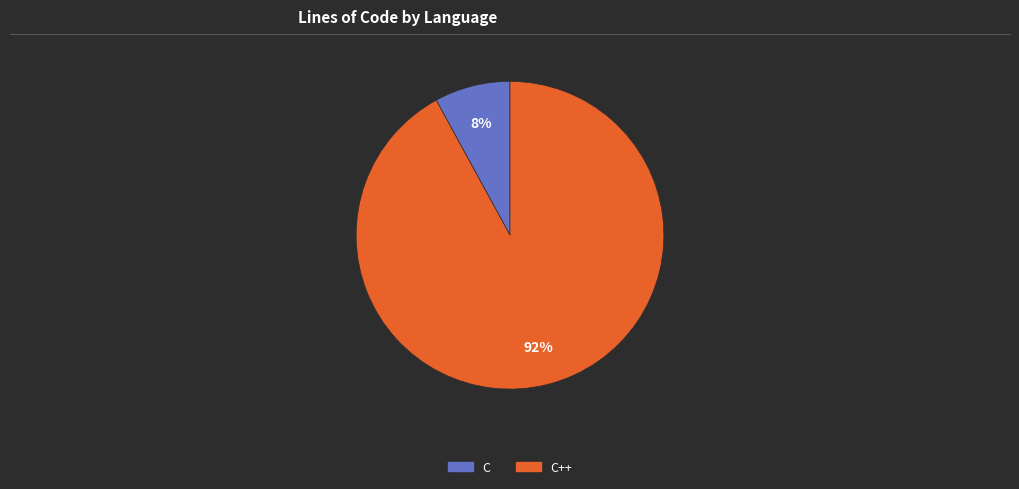

To the nearest percent, what is the difference between the largest and smallest slice percentages?

84%